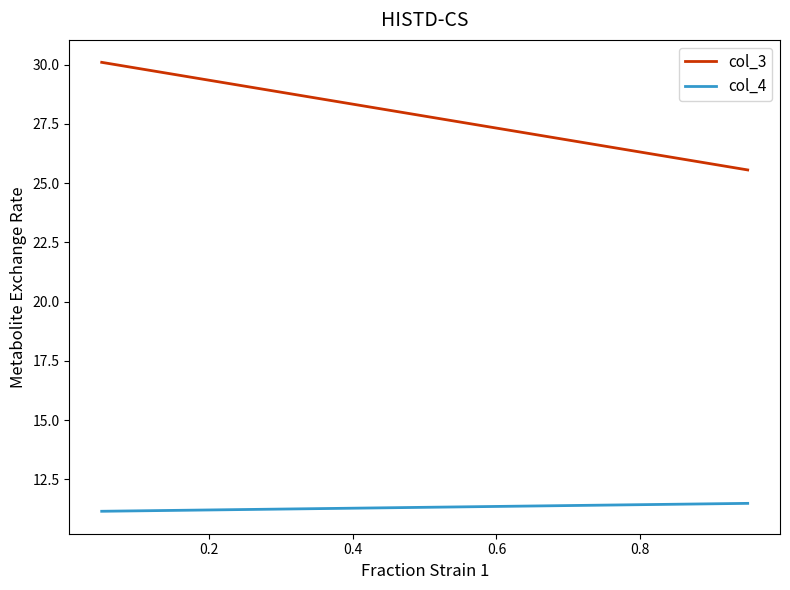

The col_4 series shows 16.5 at 0.0. True or false?

False